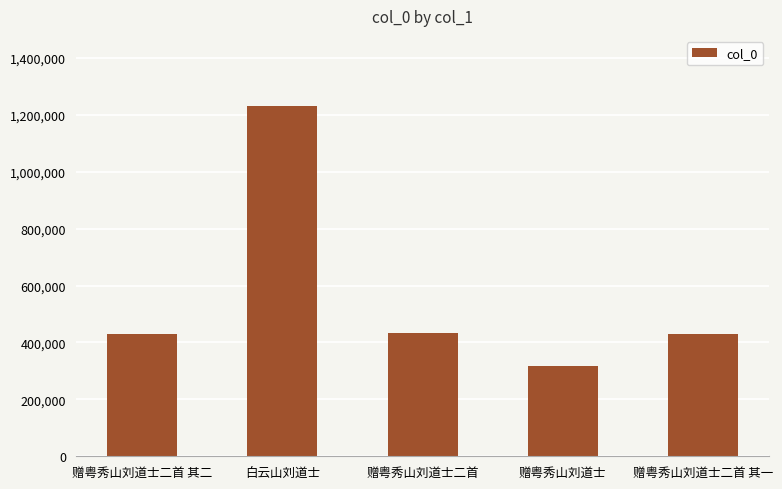

What is the sum of all values?

2838116